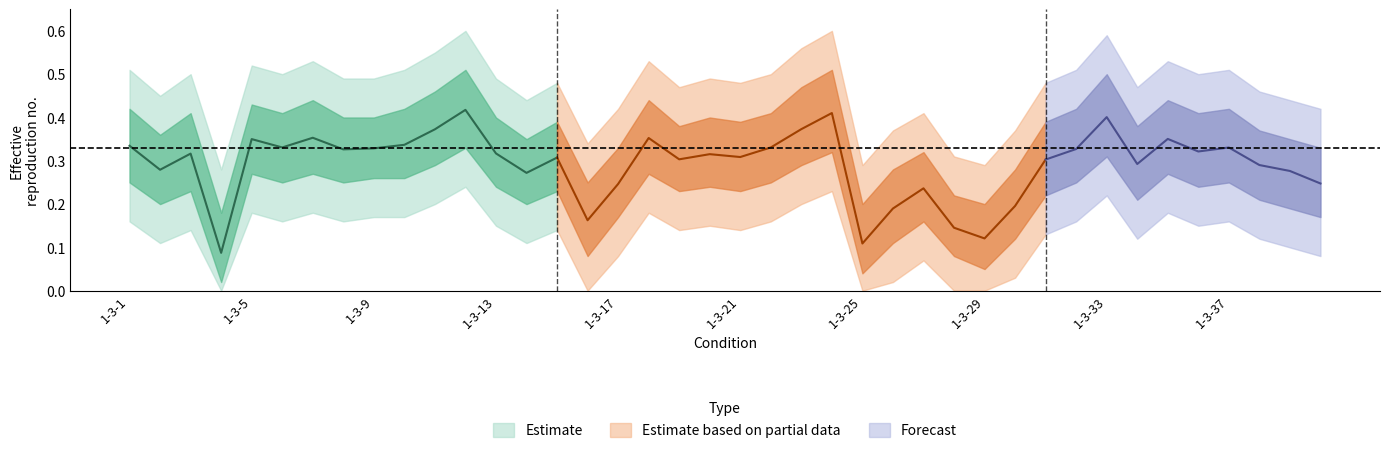

Reading left to right, extract all data points from this chart.

mean: 1-3-1=0.3	1-3-2=0.3	1-3-3=0.3	1-3-4=0.1	1-3-5=0.4	1-3-6=0.3	1-3-7=0.4	1-3-8=0.3	1-3-9=0.3	1-3-10=0.3	1-3-11=0.4	1-3-12=0.4	1-3-13=0.3	1-3-14=0.3	1-3-15=0.3	1-3-16=0.2	1-3-17=0.2	1-3-18=0.4	1-3-19=0.3	1-3-20=0.3	1-3-21=0.3	1-3-22=0.3	1-3-23=0.4	1-3-24=0.4	1-3-25=0.1	1-3-26=0.2	1-3-27=0.2	1-3-28=0.1	1-3-29=0.1	1-3-30=0.2	1-3-31=0.3	1-3-32=0.3	1-3-33=0.4	1-3-34=0.3	1-3-35=0.4	1-3-36=0.3	1-3-37=0.3	1-3-38=0.3	1-3-39=0.3	1-3-40=0.2
upper_inner: 1-3-1=0.4	1-3-2=0.4	1-3-3=0.4	1-3-4=0.2	1-3-5=0.4	1-3-6=0.4	1-3-7=0.4	1-3-8=0.4	1-3-9=0.4	1-3-10=0.4	1-3-11=0.5	1-3-12=0.5	1-3-13=0.4	1-3-14=0.3	1-3-15=0.4	1-3-16=0.2	1-3-17=0.3	1-3-18=0.4	1-3-19=0.4	1-3-20=0.4	1-3-21=0.4	1-3-22=0.4	1-3-23=0.5	1-3-24=0.5	1-3-25=0.2	1-3-26=0.3	1-3-27=0.3	1-3-28=0.2	1-3-29=0.2	1-3-30=0.3	1-3-31=0.4	1-3-32=0.4	1-3-33=0.5	1-3-34=0.4	1-3-35=0.4	1-3-36=0.4	1-3-37=0.4	1-3-38=0.4	1-3-39=0.3	1-3-40=0.3
lower_inner: 1-3-1=0.2	1-3-2=0.2	1-3-3=0.2	1-3-4=0.0	1-3-5=0.3	1-3-6=0.2	1-3-7=0.3	1-3-8=0.2	1-3-9=0.3	1-3-10=0.3	1-3-11=0.3	1-3-12=0.3	1-3-13=0.2	1-3-14=0.2	1-3-15=0.2	1-3-16=0.1	1-3-17=0.2	1-3-18=0.3	1-3-19=0.2	1-3-20=0.2	1-3-21=0.2	1-3-22=0.2	1-3-23=0.3	1-3-24=0.3	1-3-25=0.0	1-3-26=0.1	1-3-27=0.2	1-3-28=0.1	1-3-29=0.1	1-3-30=0.1	1-3-31=0.2	1-3-32=0.2	1-3-33=0.3	1-3-34=0.2	1-3-35=0.3	1-3-36=0.2	1-3-37=0.2	1-3-38=0.2	1-3-39=0.2	1-3-40=0.2
upper_outer: 1-3-1=0.5	1-3-2=0.5	1-3-3=0.5	1-3-4=0.3	1-3-5=0.5	1-3-6=0.5	1-3-7=0.5	1-3-8=0.5	1-3-9=0.5	1-3-10=0.5	1-3-11=0.6	1-3-12=0.6	1-3-13=0.5	1-3-14=0.4	1-3-15=0.5	1-3-16=0.3	1-3-17=0.4	1-3-18=0.5	1-3-19=0.5	1-3-20=0.5	1-3-21=0.5	1-3-22=0.5	1-3-23=0.6	1-3-24=0.6	1-3-25=0.3	1-3-26=0.4	1-3-27=0.4	1-3-28=0.3	1-3-29=0.3	1-3-30=0.4	1-3-31=0.5	1-3-32=0.5	1-3-33=0.6	1-3-34=0.5	1-3-35=0.5	1-3-36=0.5	1-3-37=0.5	1-3-38=0.5	1-3-39=0.4	1-3-40=0.4
lower_outer: 1-3-1=0.2	1-3-2=0.1	1-3-3=0.1	1-3-4=0.0	1-3-5=0.2	1-3-6=0.2	1-3-7=0.2	1-3-8=0.2	1-3-9=0.2	1-3-10=0.2	1-3-11=0.2	1-3-12=0.2	1-3-13=0.1	1-3-14=0.1	1-3-15=0.1	1-3-16=0.0	1-3-17=0.1	1-3-18=0.2	1-3-19=0.1	1-3-20=0.1	1-3-21=0.1	1-3-22=0.2	1-3-23=0.2	1-3-24=0.2	1-3-25=0.0	1-3-26=0.0	1-3-27=0.1	1-3-28=0.0	1-3-29=0.0	1-3-30=0.0	1-3-31=0.1	1-3-32=0.2	1-3-33=0.2	1-3-34=0.1	1-3-35=0.2	1-3-36=0.1	1-3-37=0.2	1-3-38=0.1	1-3-39=0.1	1-3-40=0.1